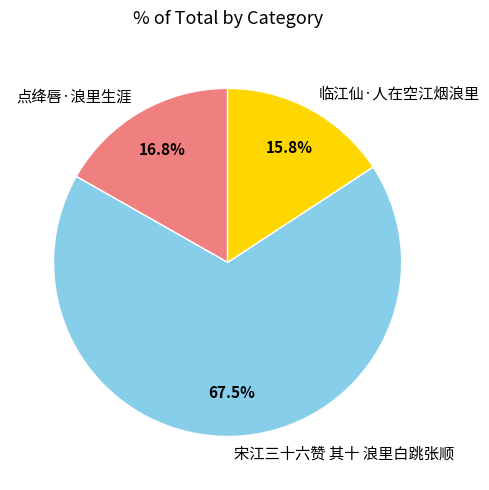

Which has a higher value, 临江仙·人在空江烟浪里 or 宋江三十六赞 其十 浪里白跳张顺?

宋江三十六赞 其十 浪里白跳张顺